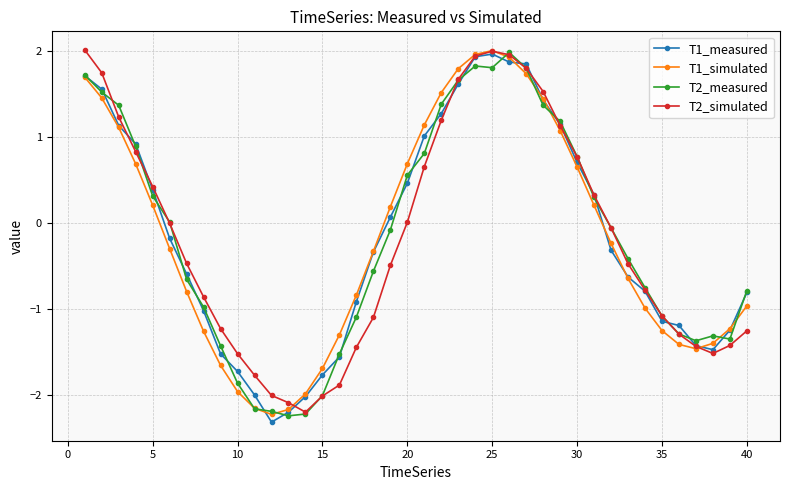

What is the lowest value of the T2_simulated series?

-2.2